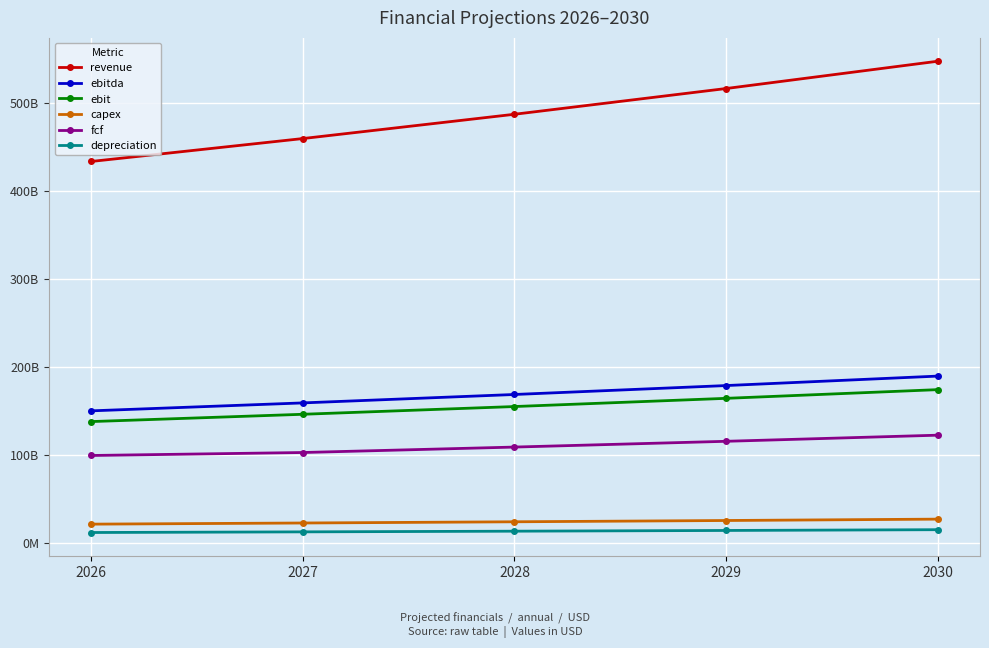

What are all the series names shown in the legend?

revenue, ebitda, ebit, capex, fcf, depreciation